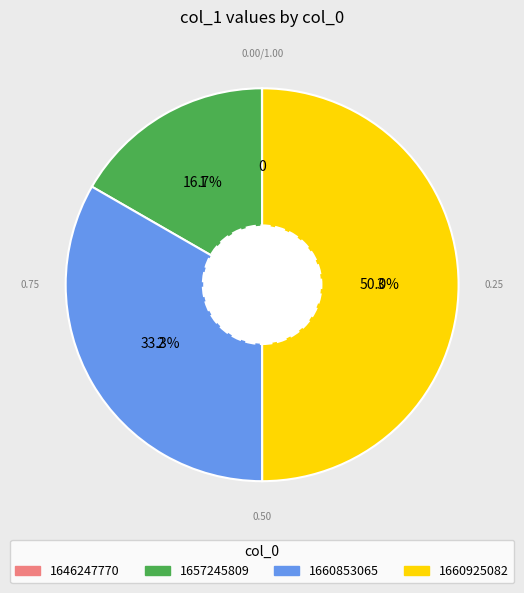

What percentage do 1660925082 and 1657245809 together represent?

66.7%